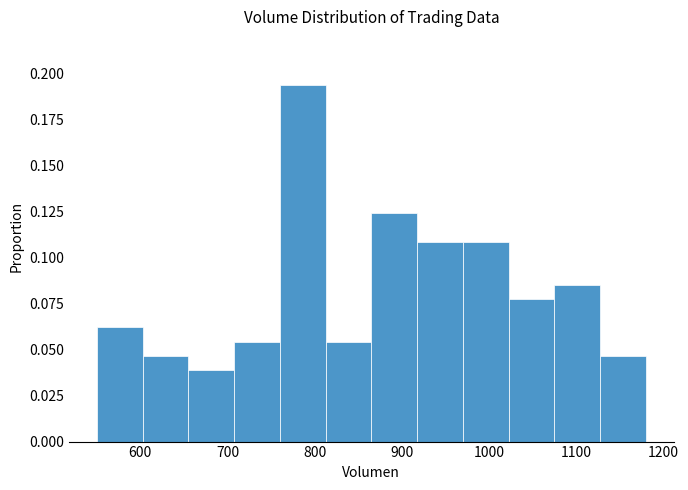

Over which range of the x-axis is the bar tallest?

760 to 810